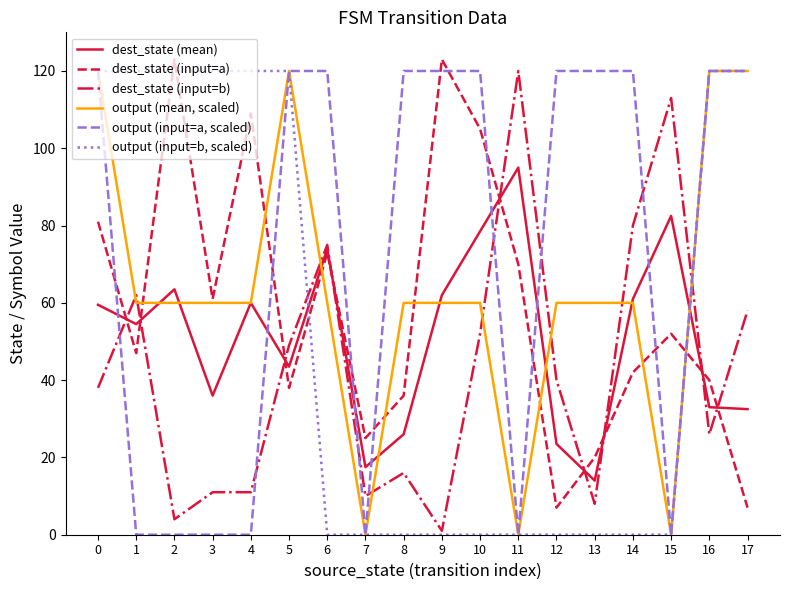

After their last crossing, which series has the higher values: dest_state (mean) or output (input=b, scaled)?

output (input=b, scaled)